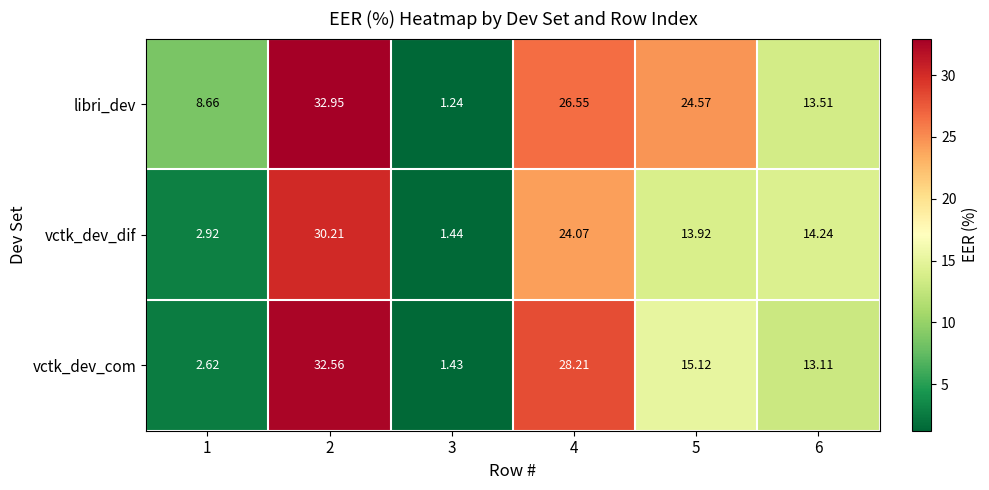

Which label corresponds to the smallest value in the chart?

3